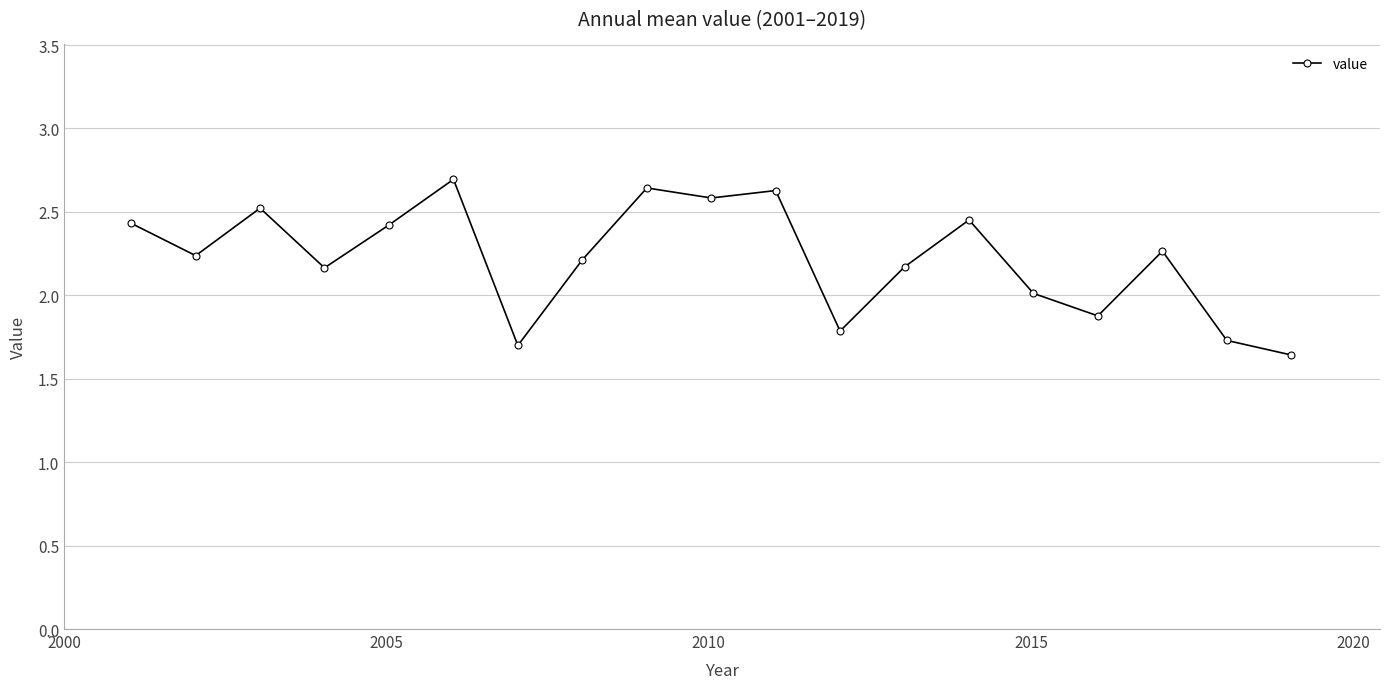

How many lines are shown in the chart?

1